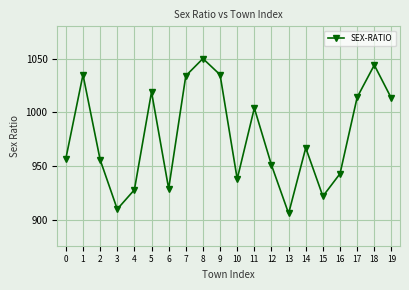

Does the chart display data point markers on the line(s)?

Yes